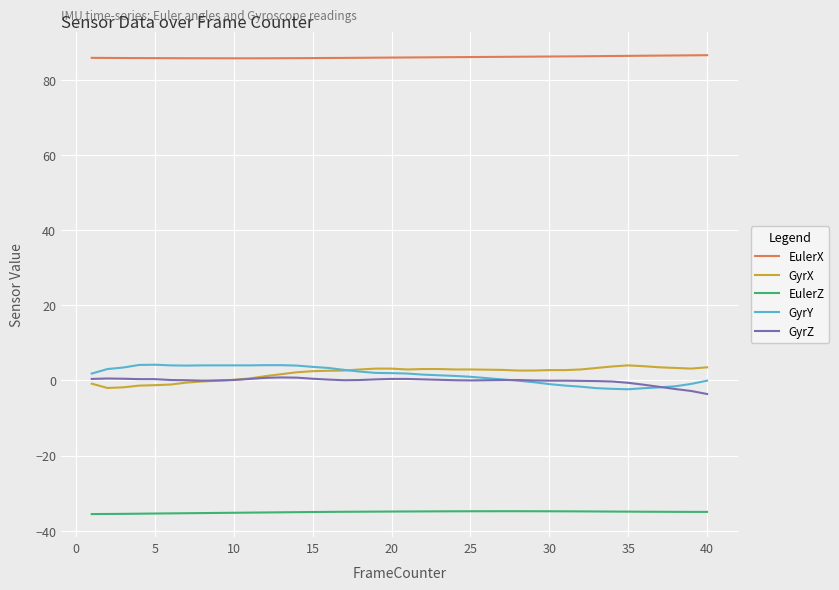

What are all the series names shown in the legend?

EulerX, GyrX, EulerZ, GyrY, GyrZ